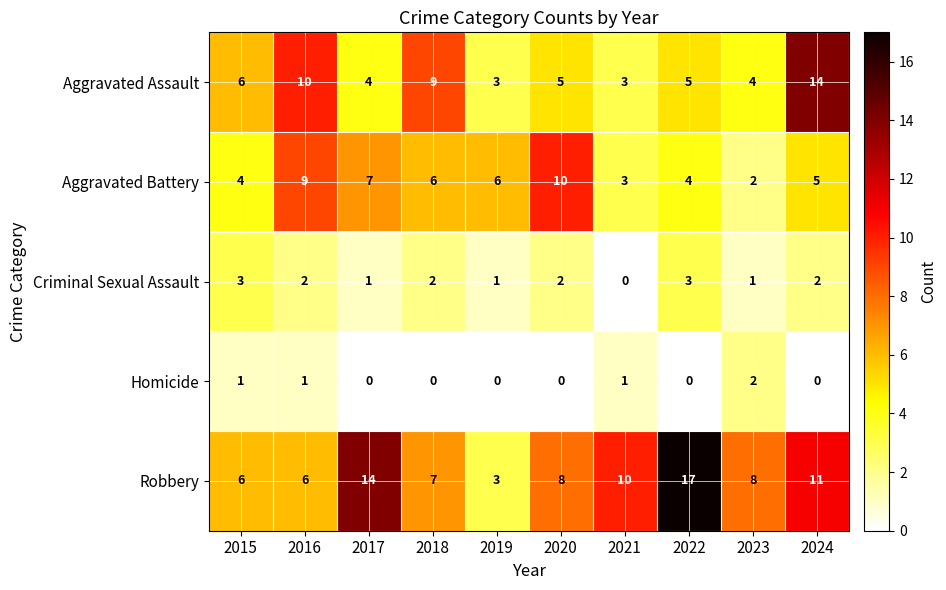

Count the number of categories in the chart.

10